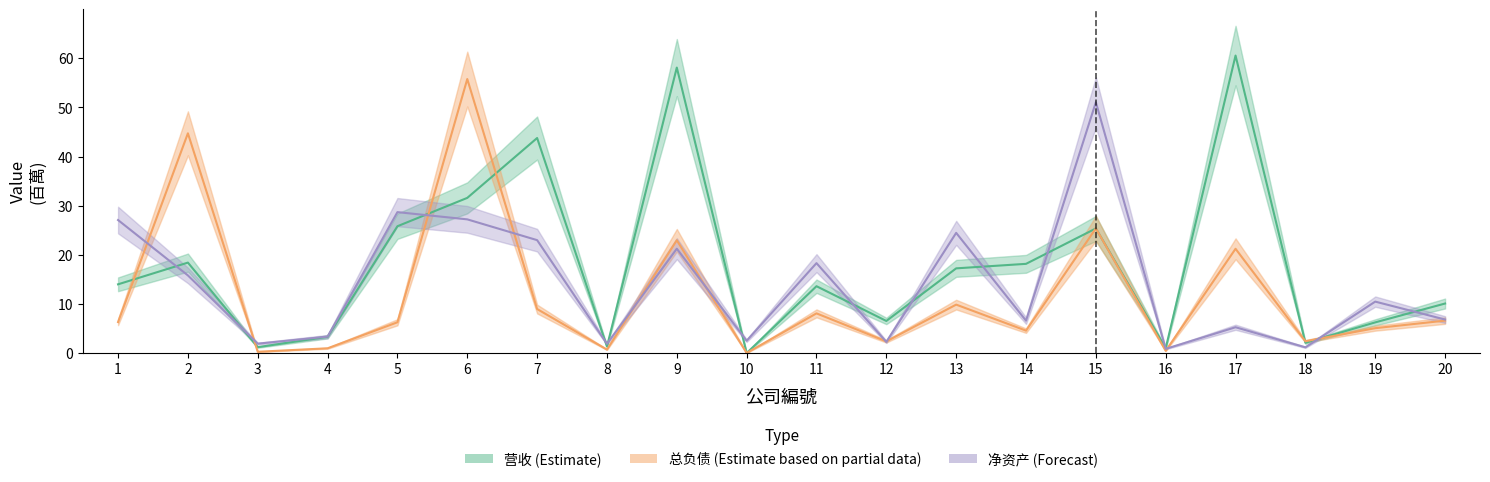

At which category does 净资产_center reach its first local peak?

5